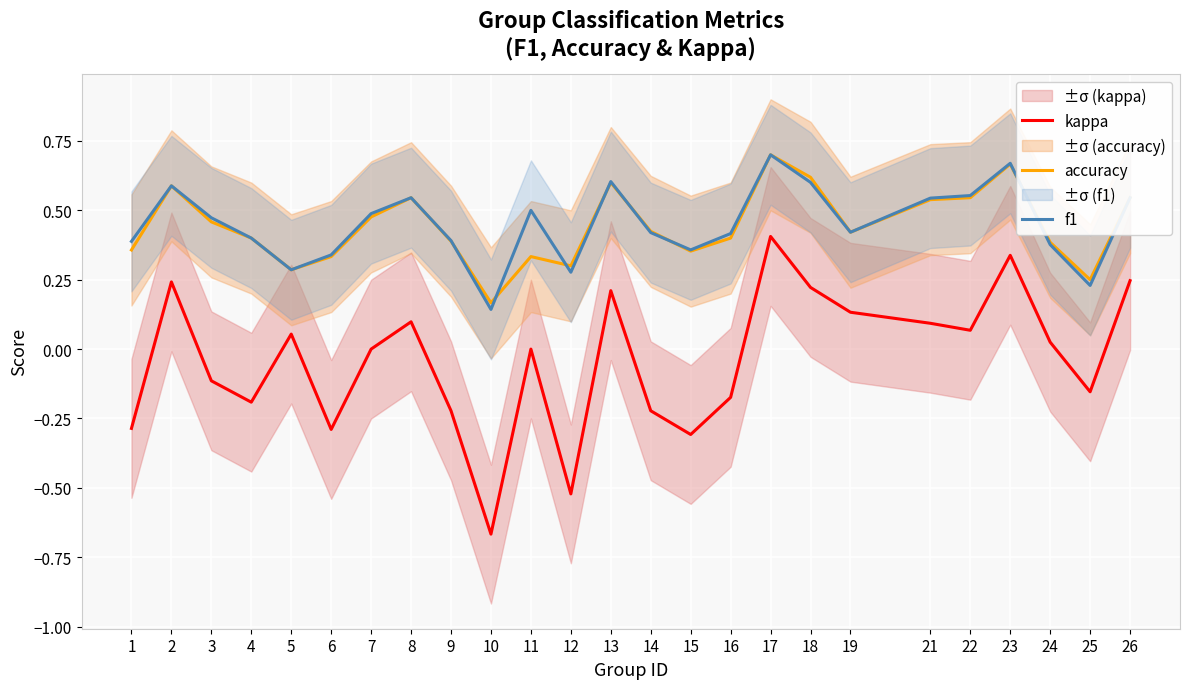

True or false: kappa and f1 intersect in this chart.

False